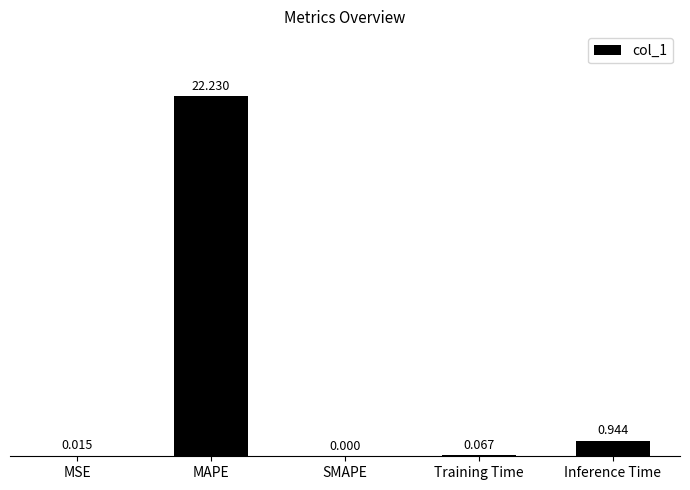

What is the difference between the values at Training Time and MAPE?

22.2